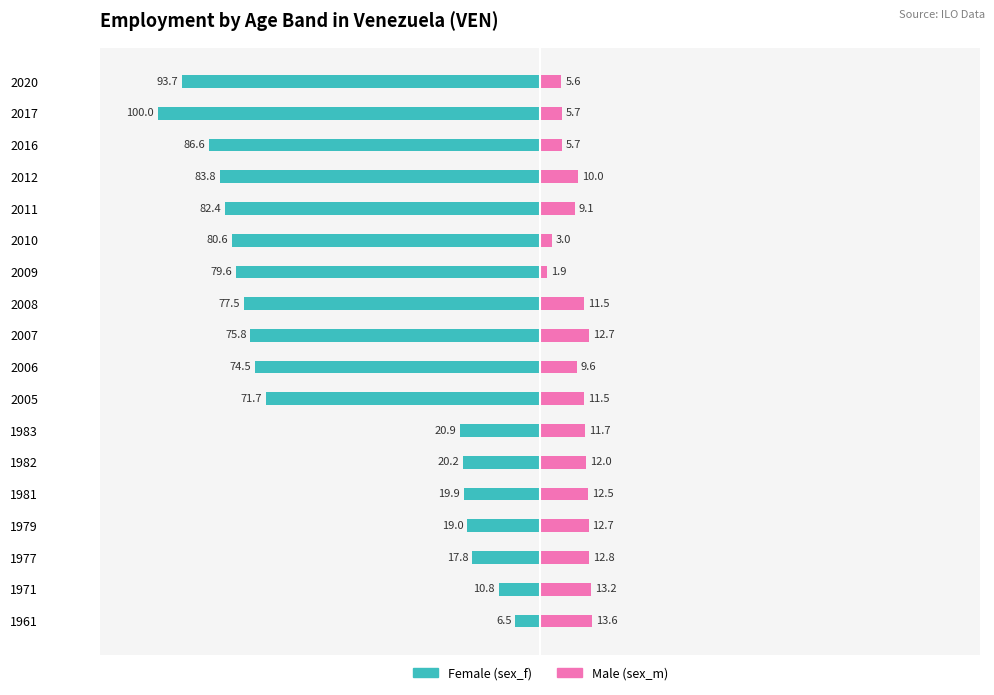

What is the value of the Female (sex_f) bar at the 17th from the left?

-100.0